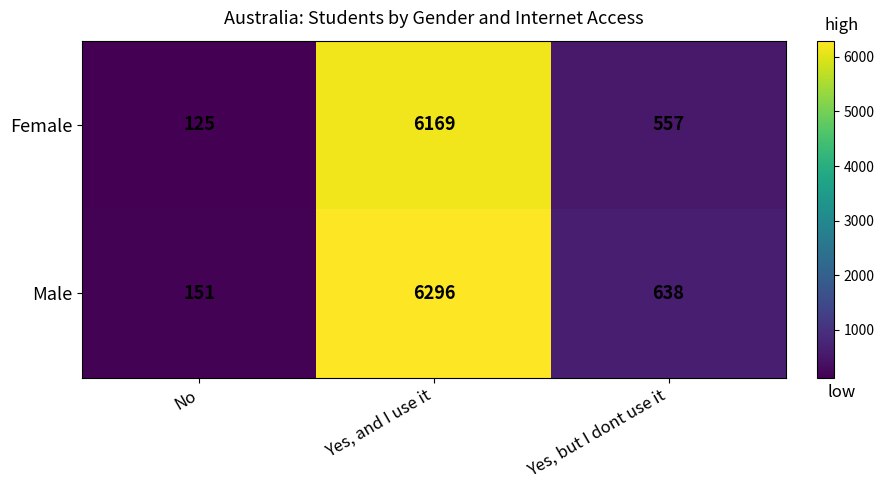

Which label corresponds to the smallest value in the chart?

No